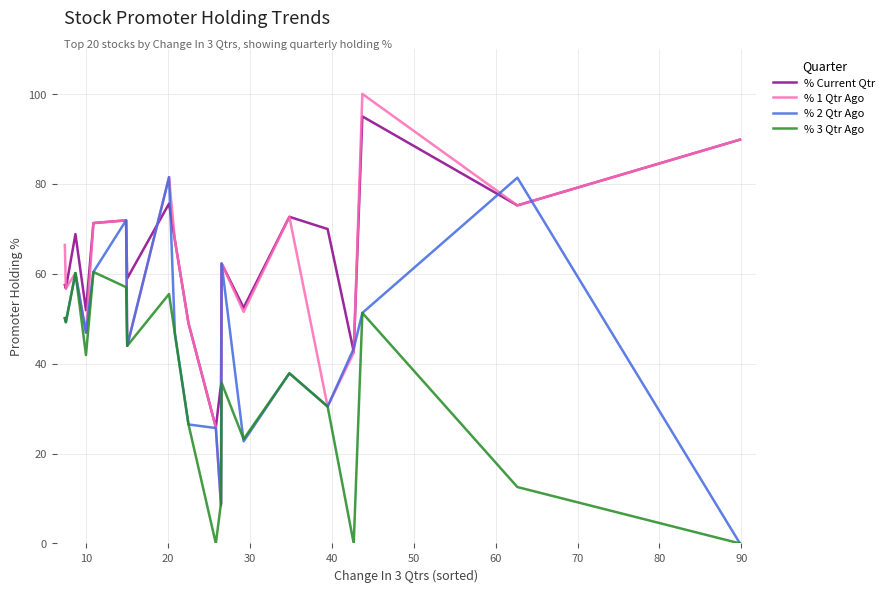

How many lines are shown in the chart?

4